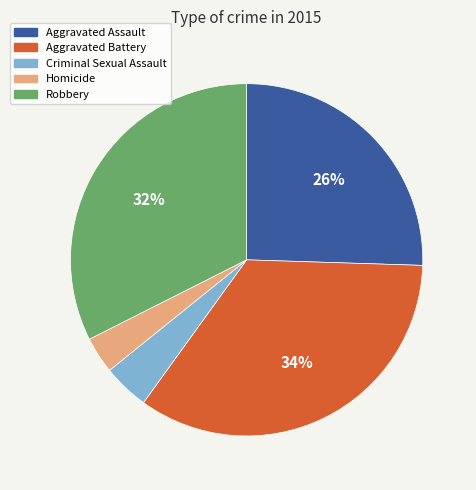

What is the smallest slice in the pie chart?

Homicide